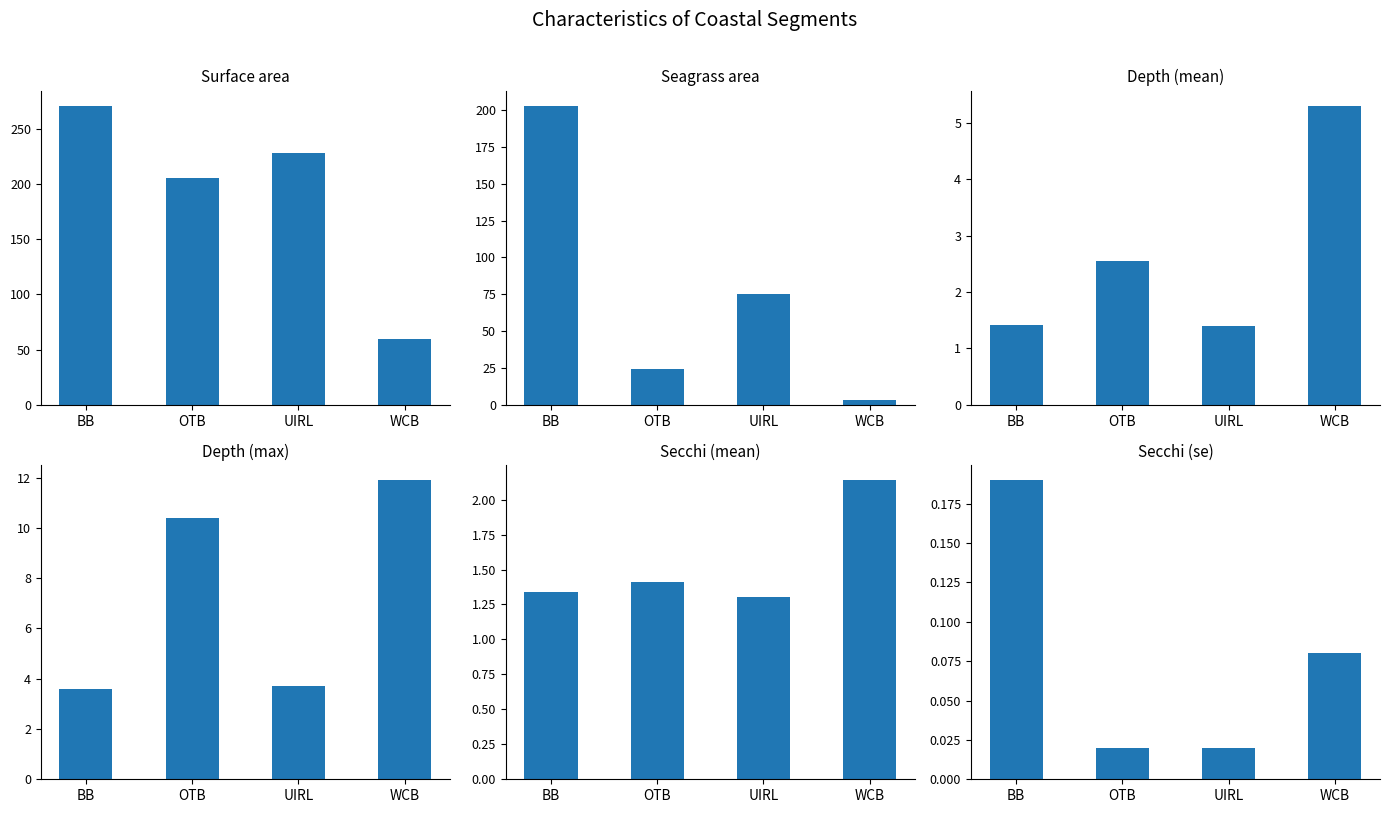

Where is Seagrass area nearest to the value 103?

UIRL